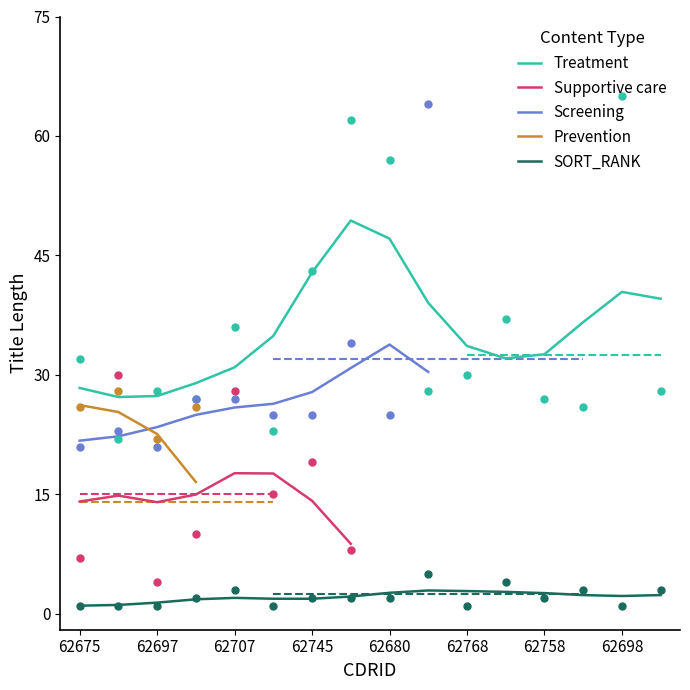

What are all the series names shown in the legend?

Treatment, Supportive care, Screening, Prevention, SORT_RANK